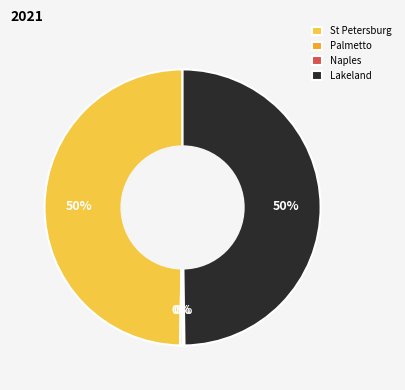

Do St Petersburg and Lakeland together represent more than half of the pie?

Yes